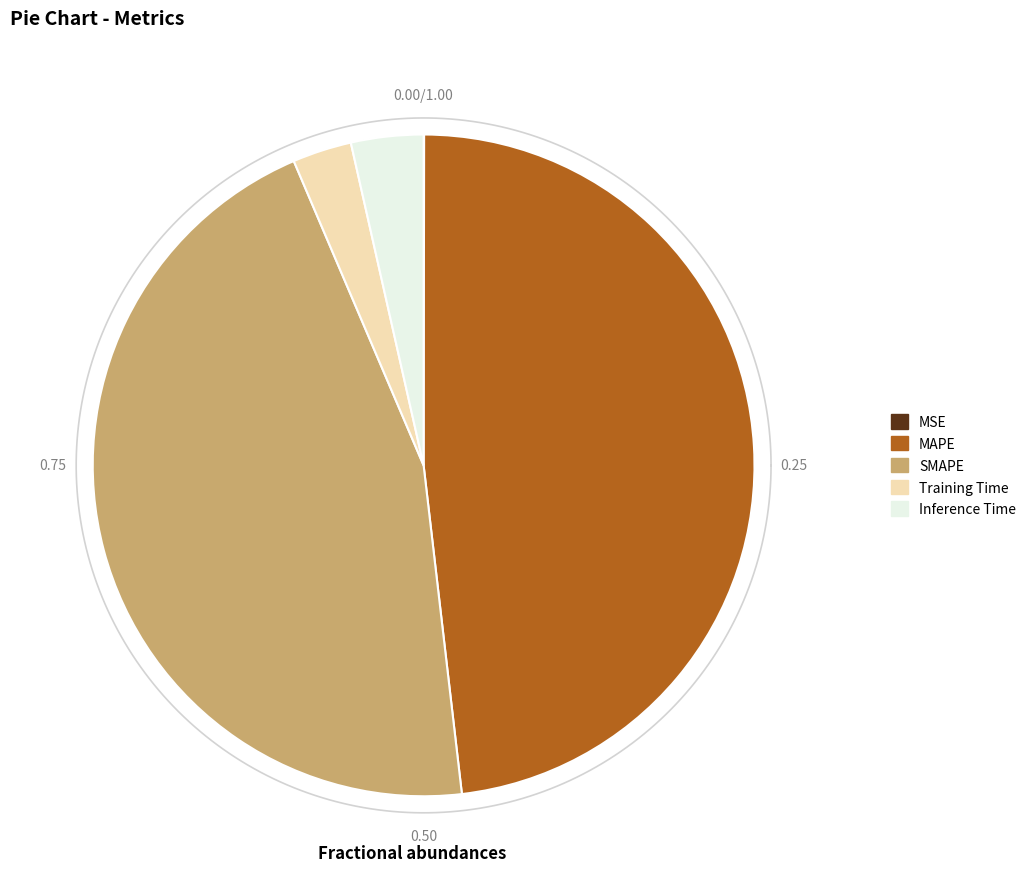

Count the number of slices in the pie.

5